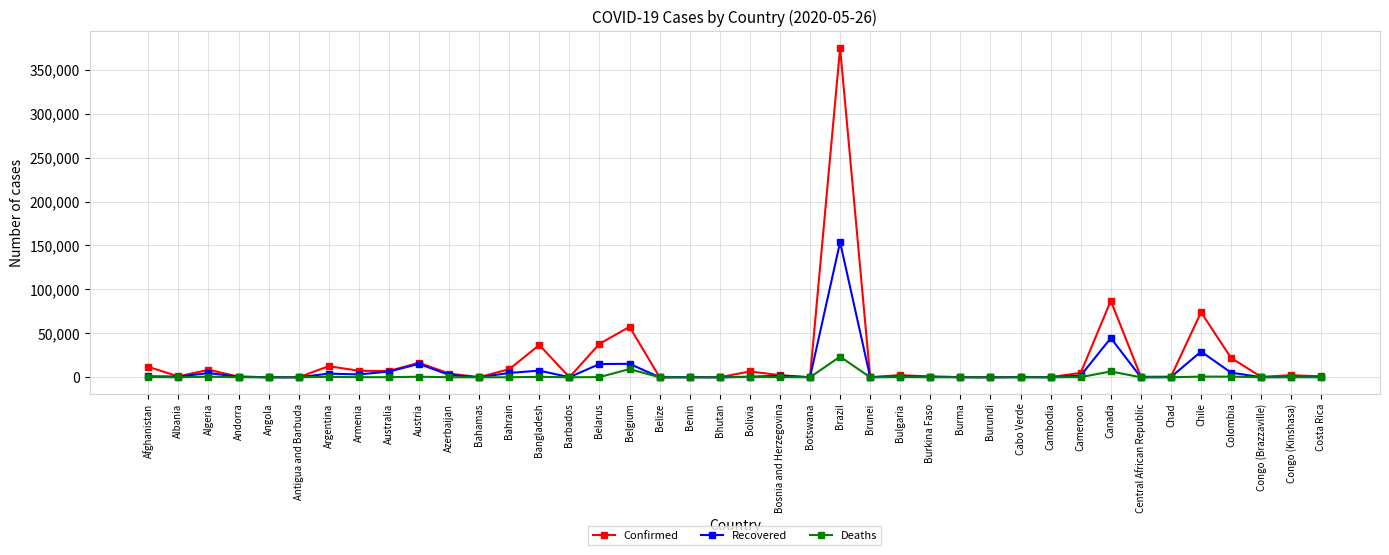

What is the label of the 25th point from the right?

Belarus